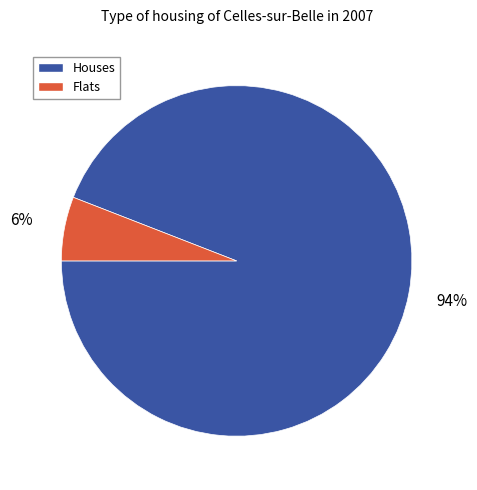

Combined, do Houses and Flats account for over 50%?

Yes